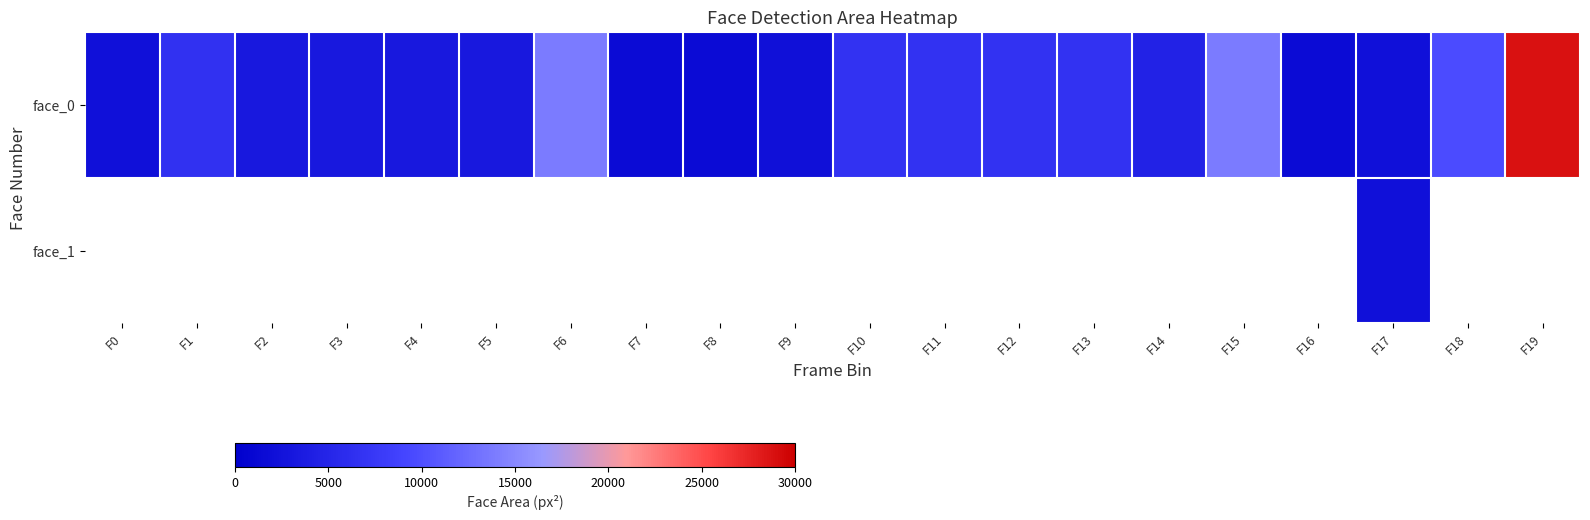

What is the maximum value shown in the chart?

28730.0